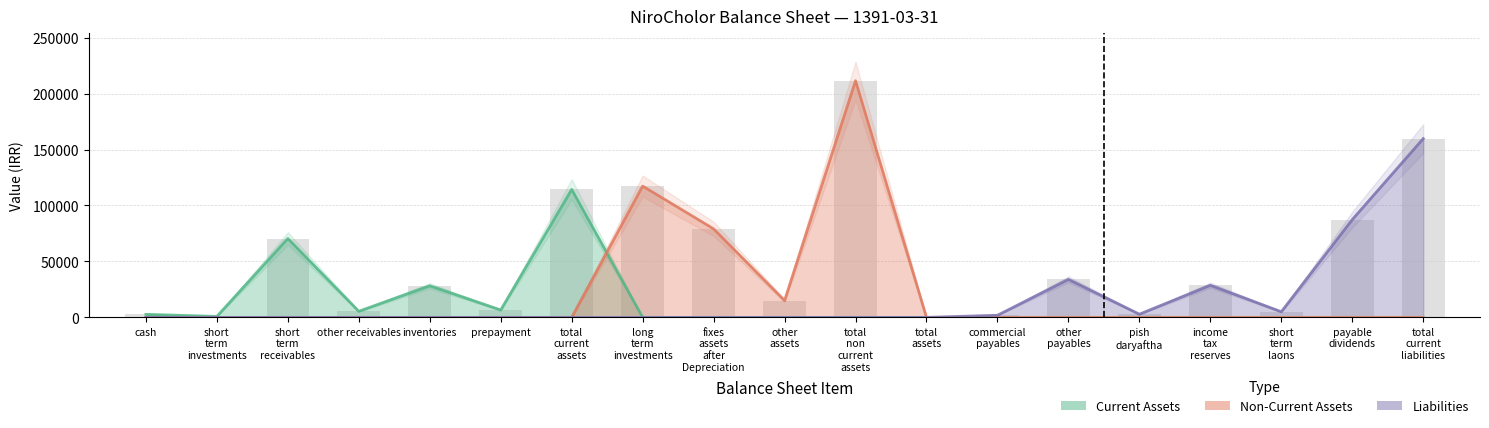

Rank the categories by Liabilities value from lowest to highest.

cash, short term investments, short term receivables, other receivables, inventories, prepayment, total current assets, long term investments, fixes assets after Depreciation, other assets, total non current assets, total assets, commercial payables, pish daryaftha, short term laons, income tax reserves, other payables, payable dividends, total current liabilities